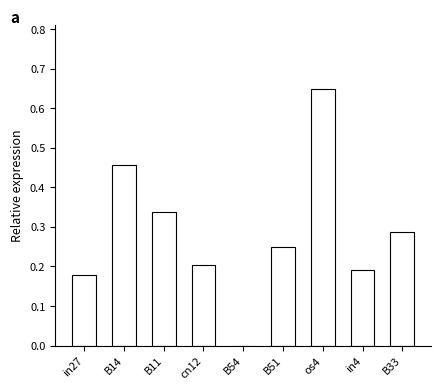

Which category has the highest value across all series?

os4